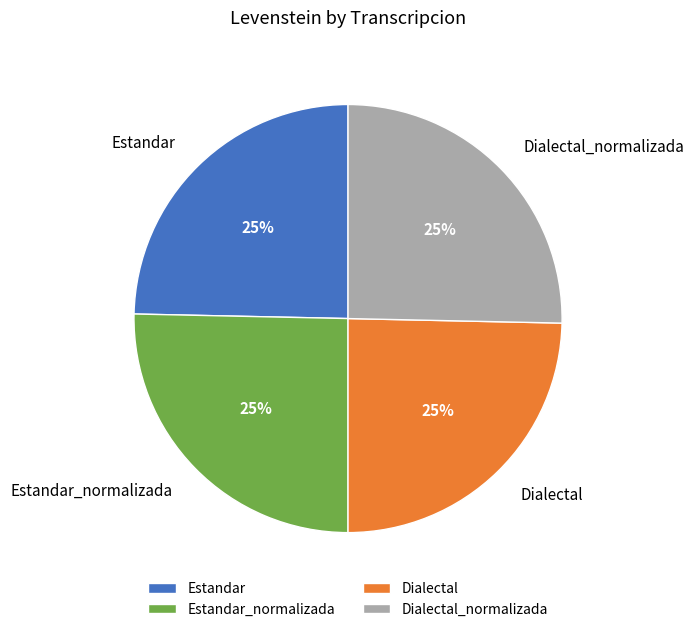

Does any single category account for the majority?

No